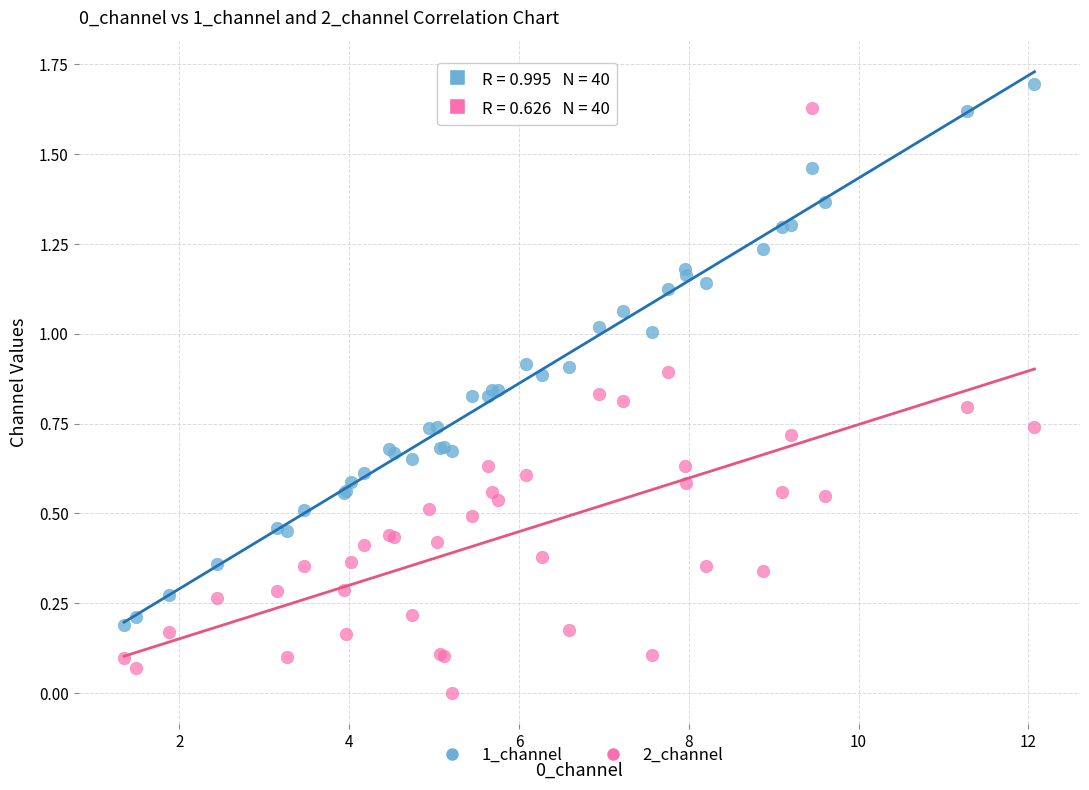

Which series contains the lowest Y value?

2_channel